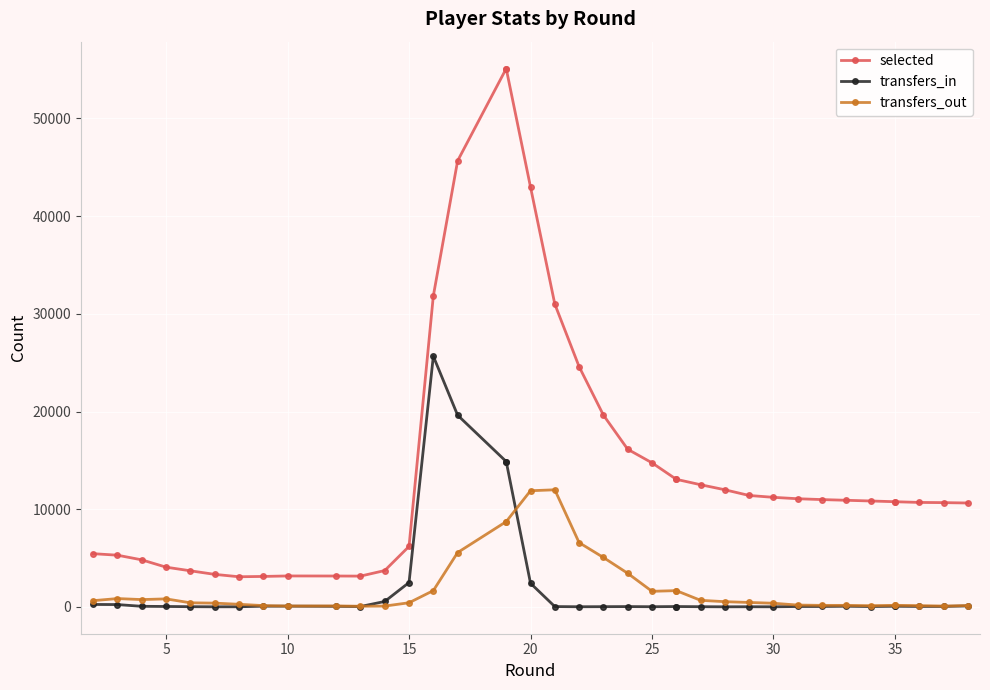

How many interior local peaks does the transfers_out series have?

4